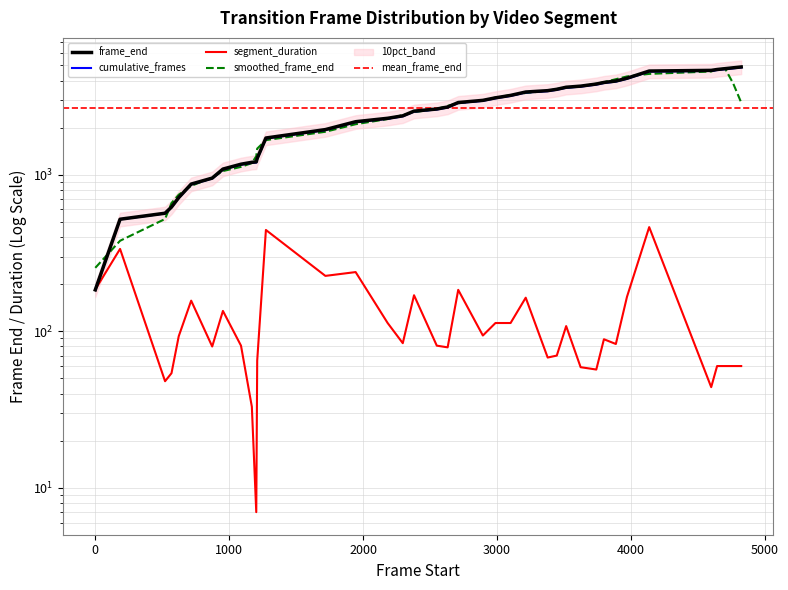

True or false: the data shows 332 at 1209.

False